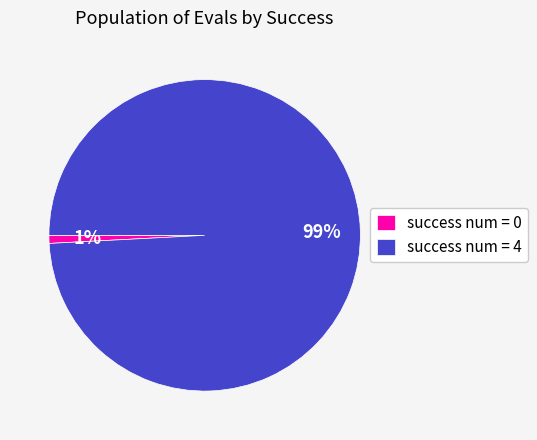

Combined, do success num = 0 and success num = 4 account for over 50%?

Yes